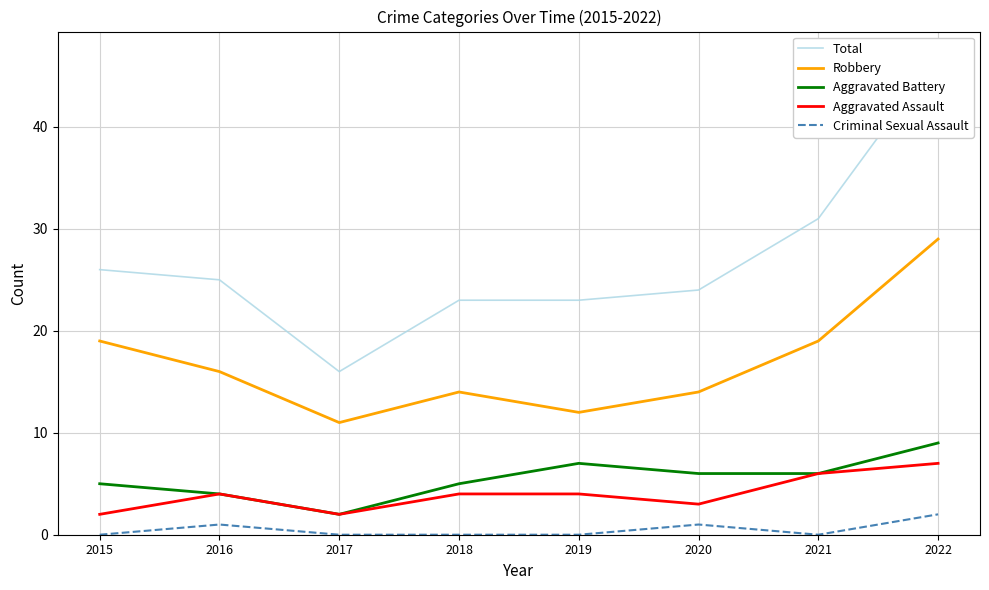

How many interior local valleys does the Aggravated Assault series have?

2